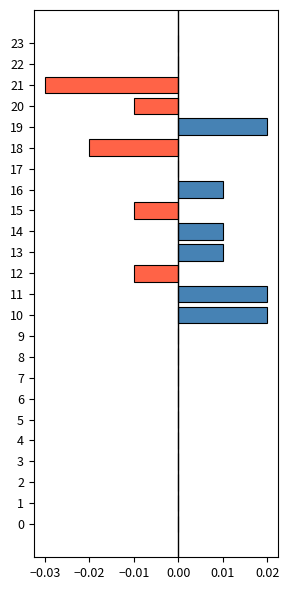

Is it true that the value at 6 is 0.0?

True